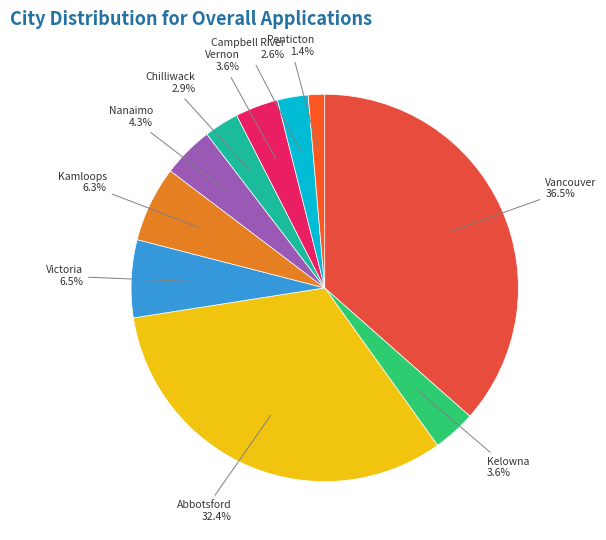

True or false: Campbell River accounts for 3% of the total.

True